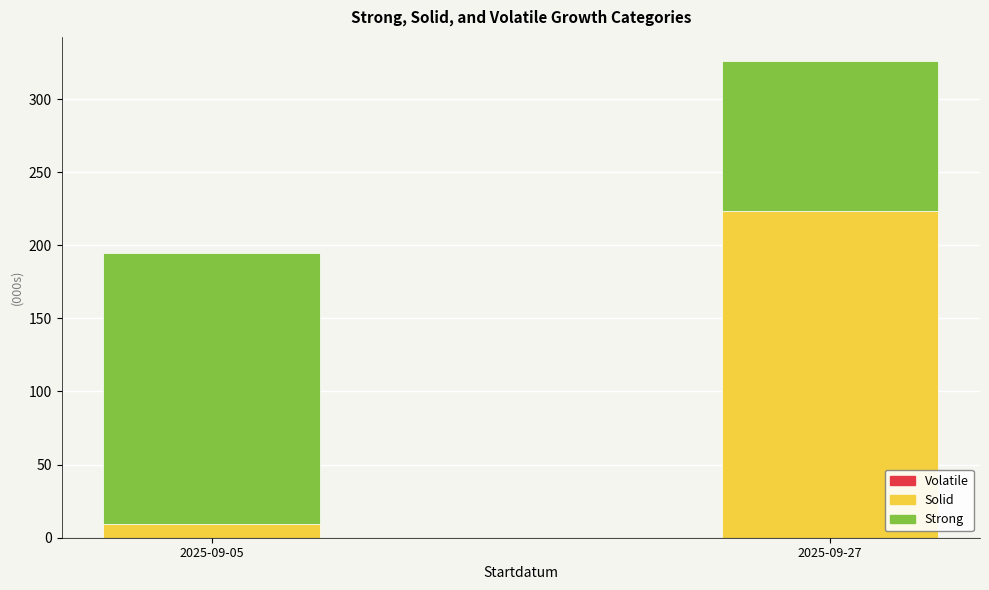

At which category is the sum across all series the highest?

2025-09-27